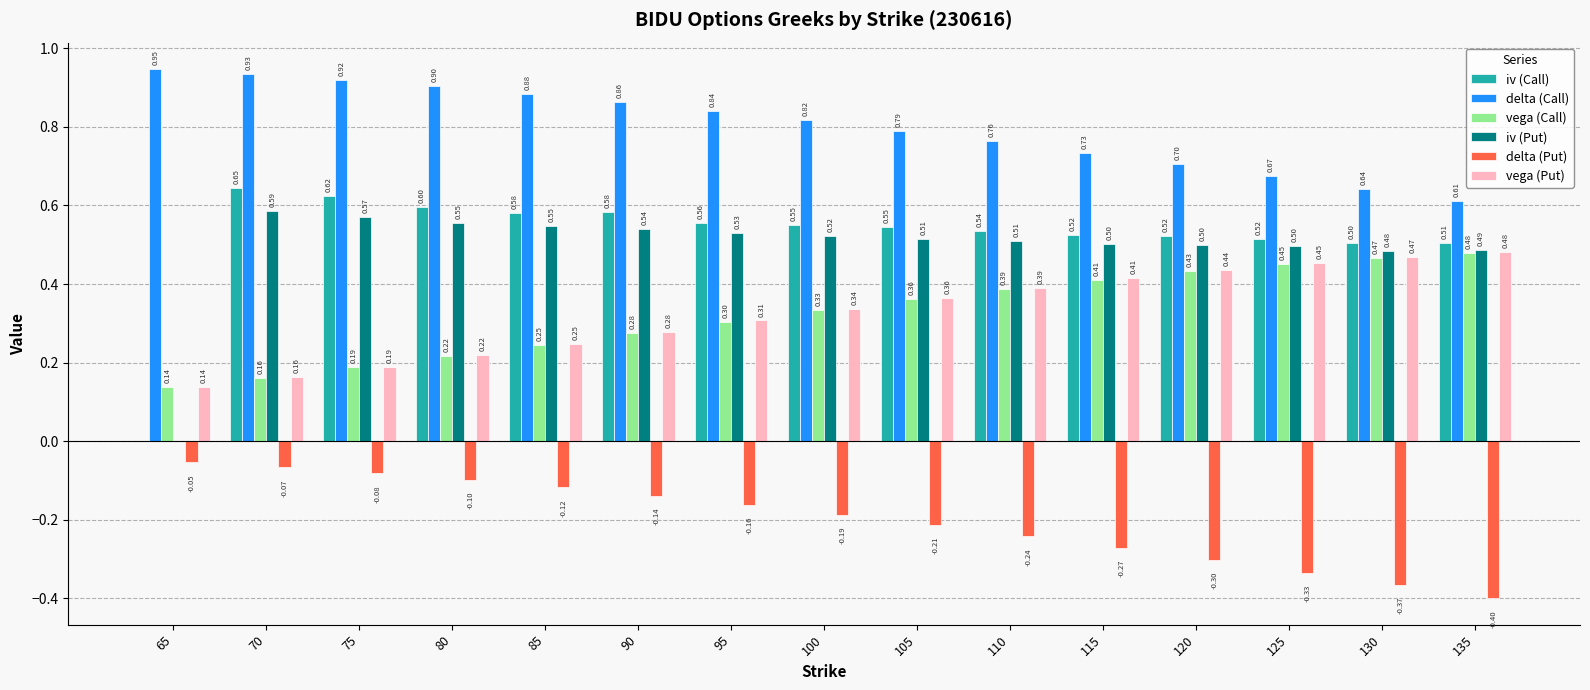

What is the sum of all vega (Call) values?

4.9